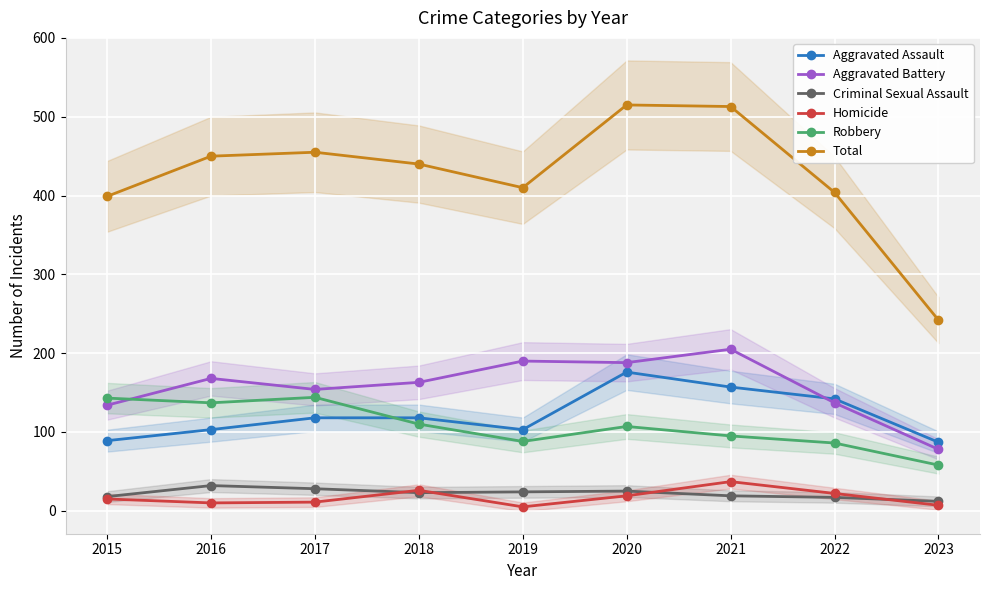

Rank the series by their maximum value, from lowest to highest.

Criminal Sexual Assault, Homicide, Robbery, Aggravated Assault, Aggravated Battery, Total